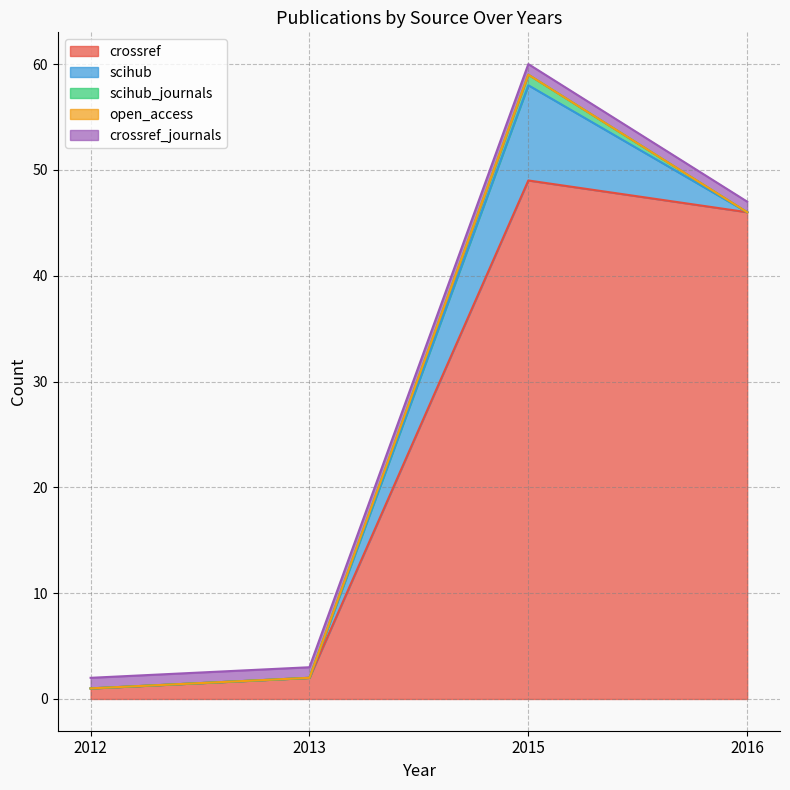

Does the chart display data point markers on the line(s)?

No